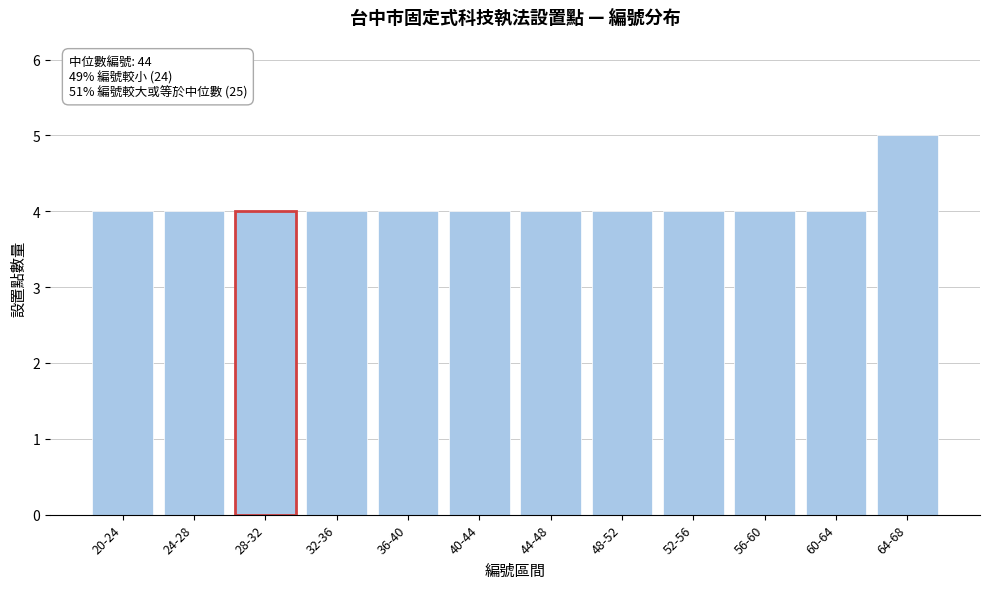

Reading left to right, extract all data points from this chart.

4	4	4	4	4	4	4	4	4	4	4	5